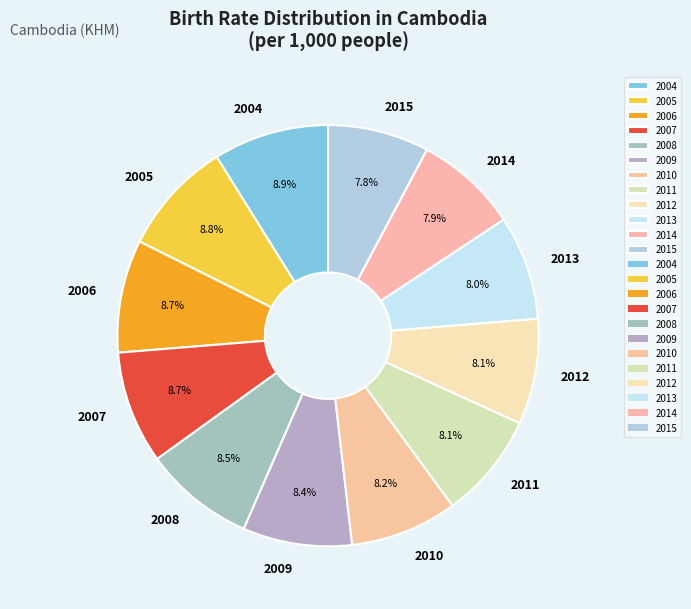

To the nearest percent, what is the difference between the largest and smallest slice percentages?

1%